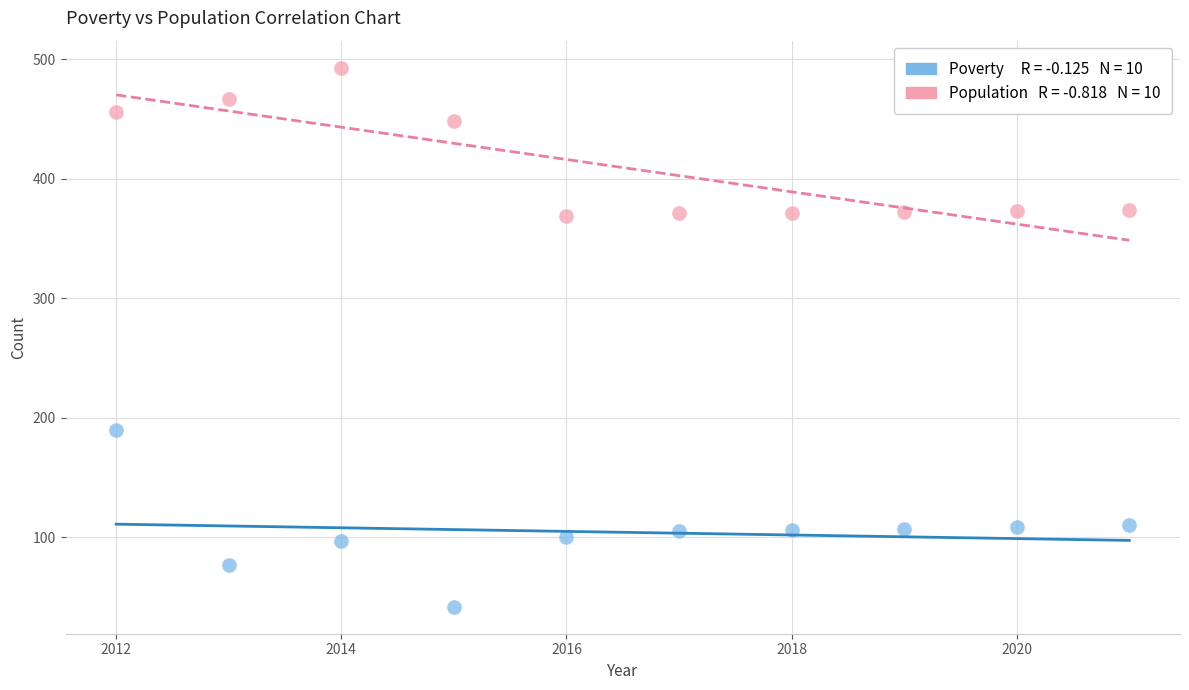

Across all series, what Y value is closest to 267?

190